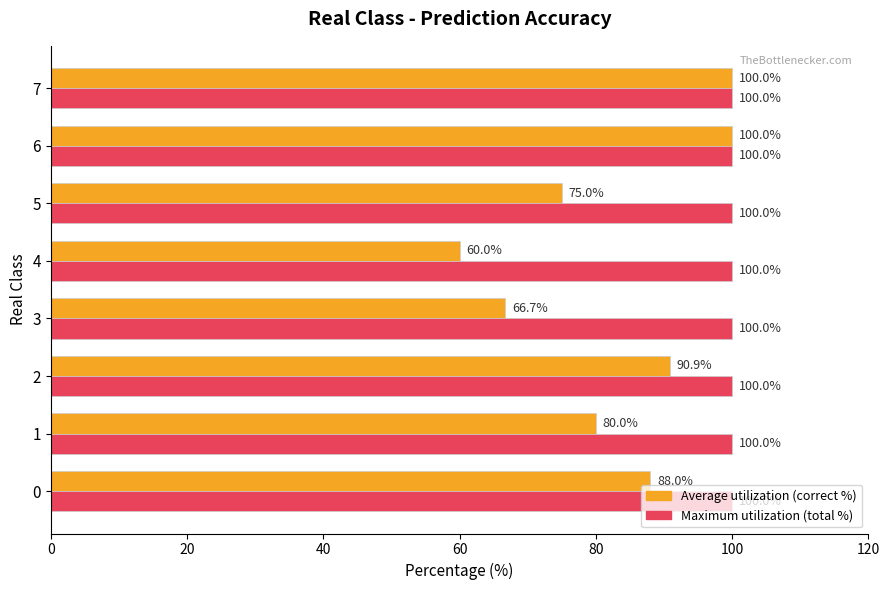

What value does the Average utilization (correct %) series have at 1?

80.0